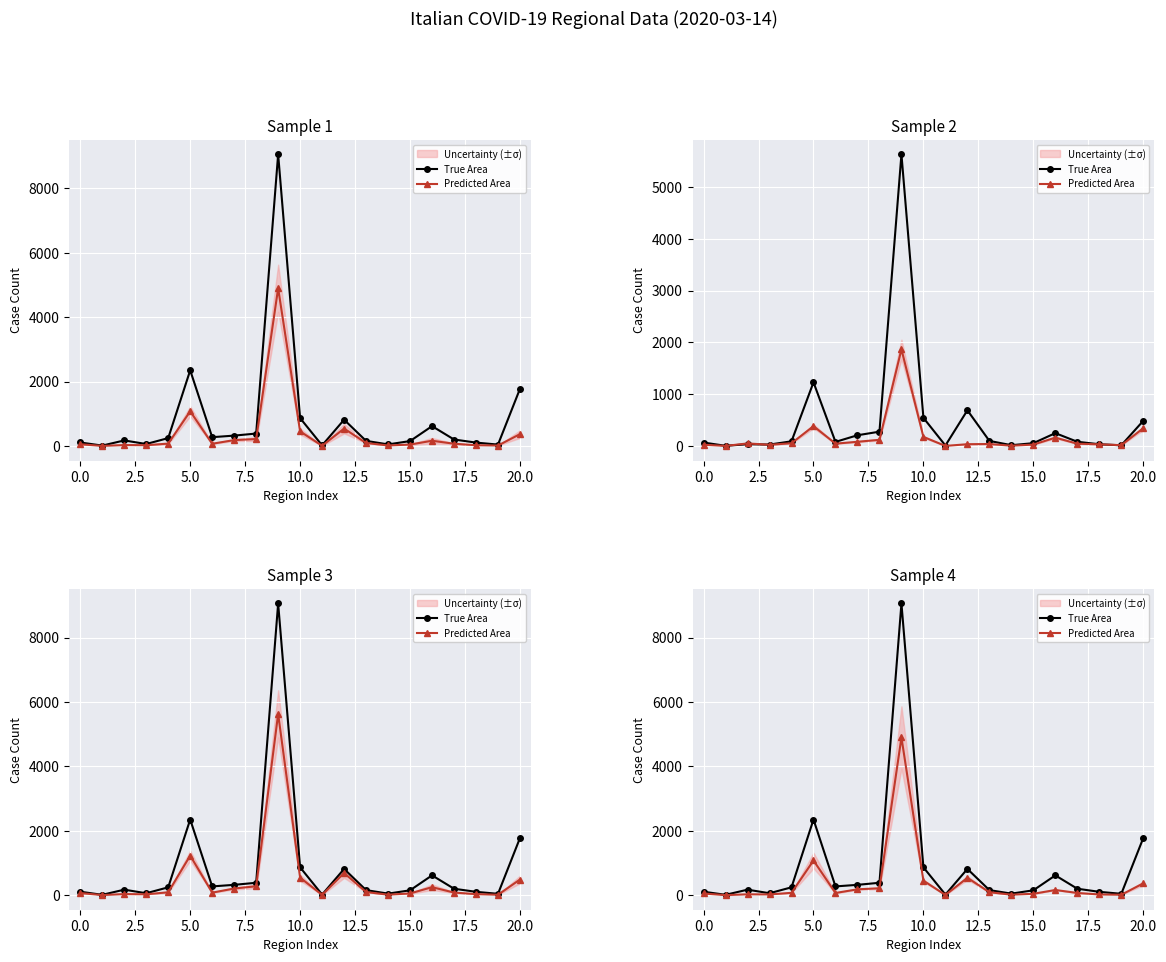

What is the difference between the True Area values at 12 and 16?

200